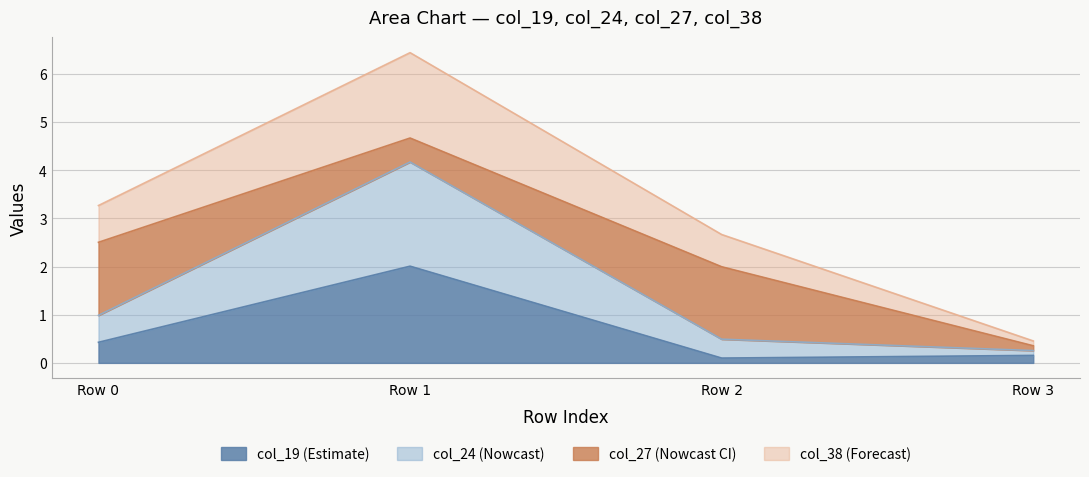

Where is the first local maximum for col_38?

Row 1